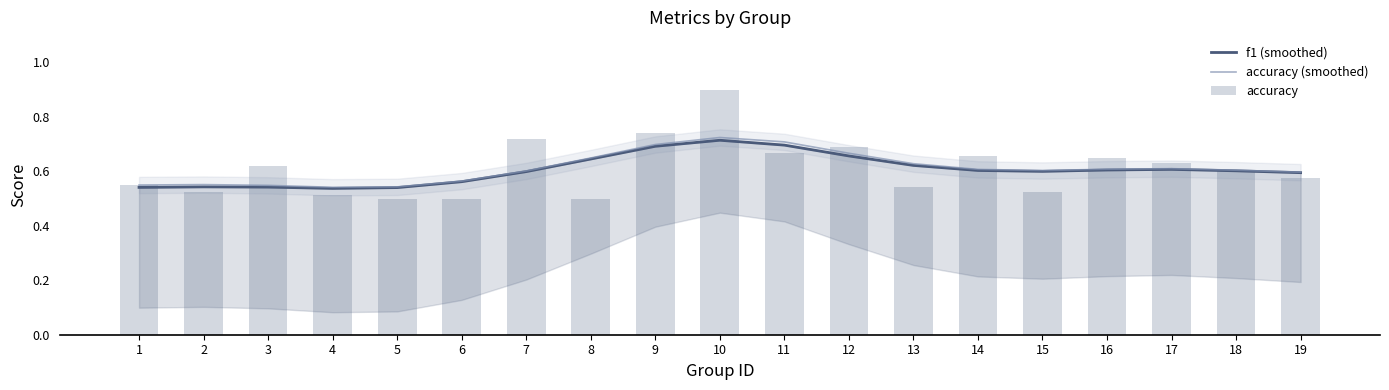

Which category has the lowest value in the accuracy (smoothed) series?

4